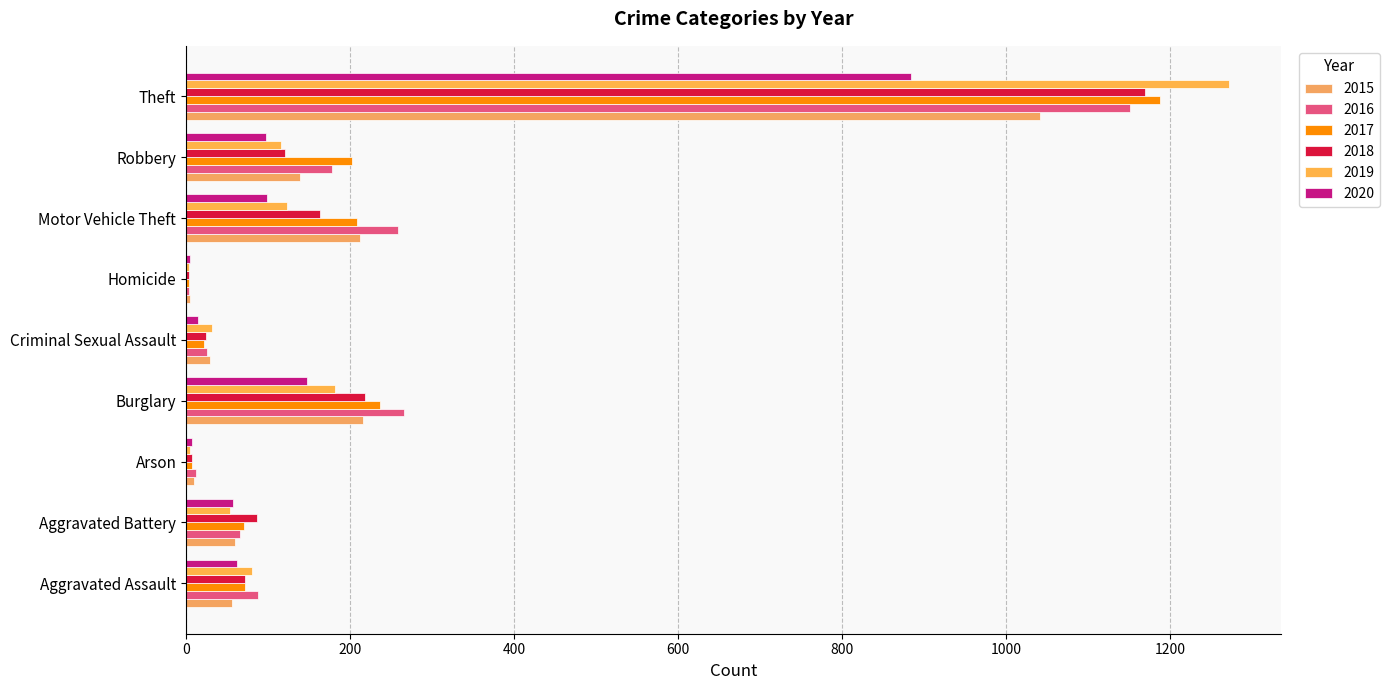

How many categories are shown in the chart?

9